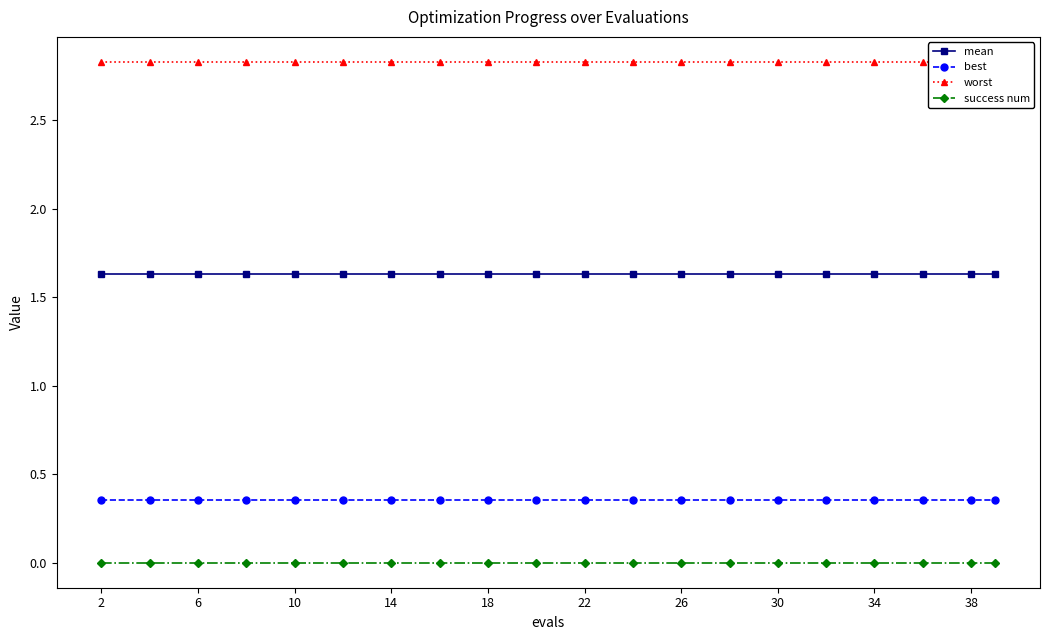

True or false: success num and best intersect in this chart.

False